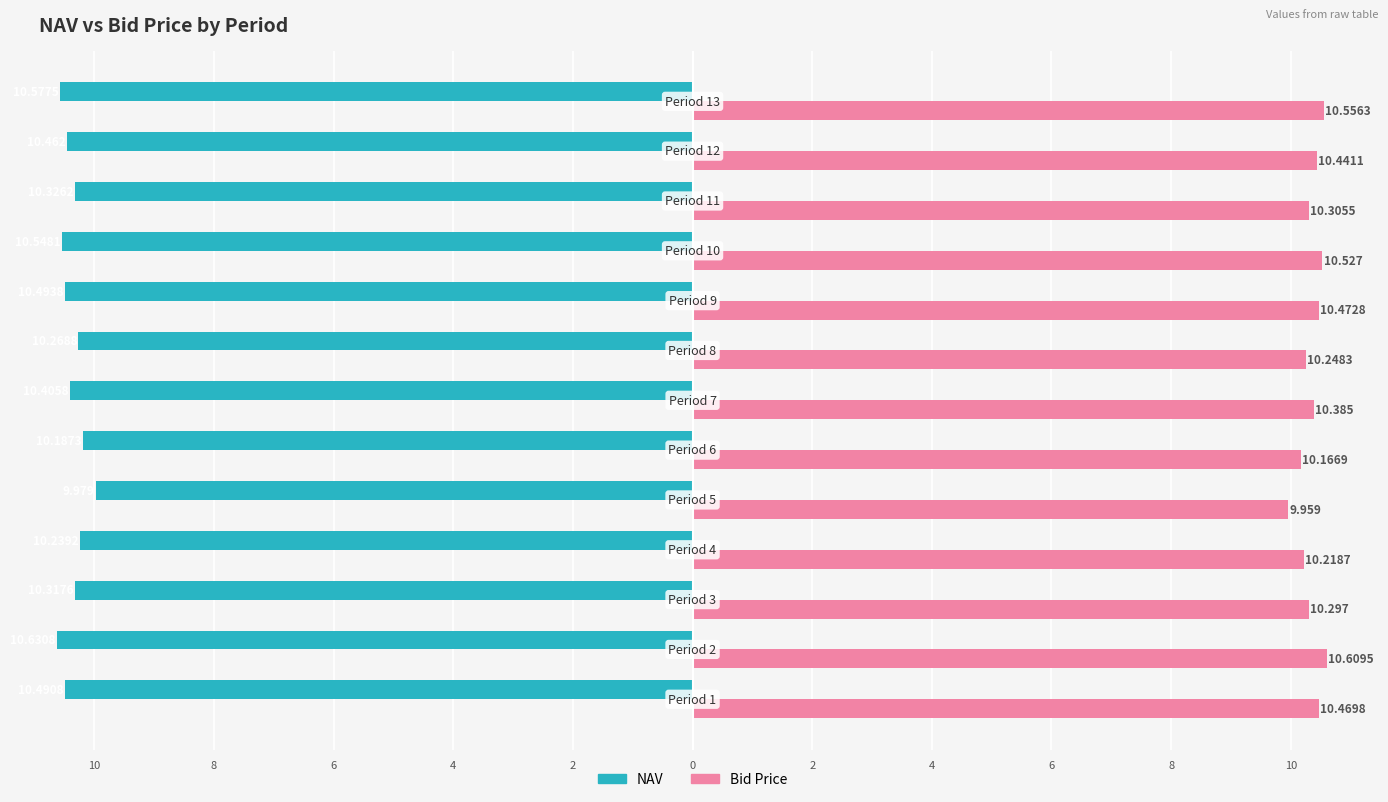

What are all the series names shown in the legend?

NAV, Bid Price